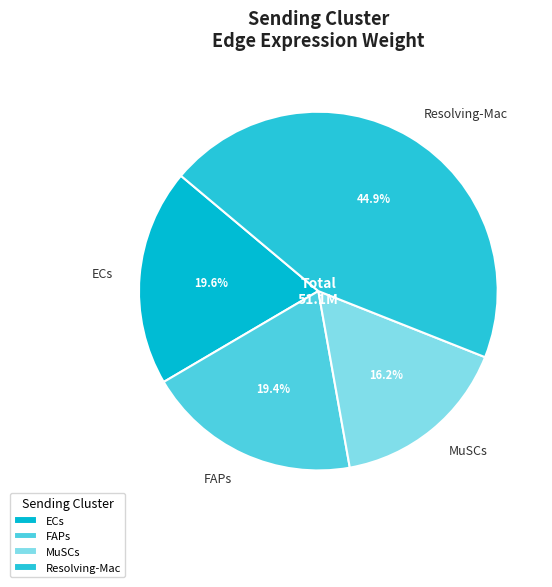

To the nearest percent, what portion does MuSCs represent?

16%